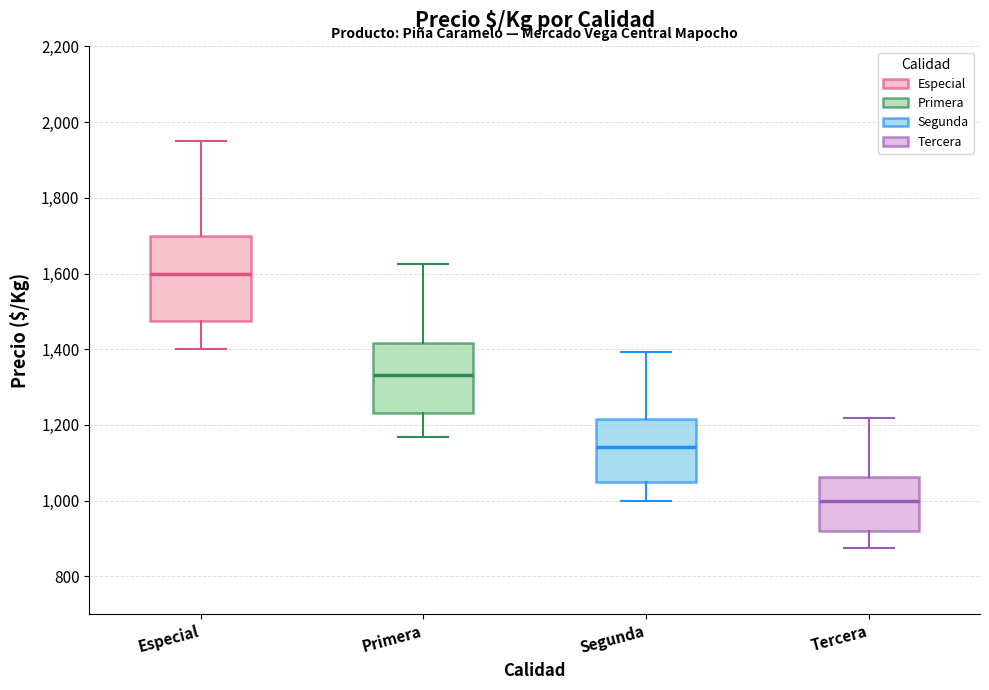

Where is the upper edge of the box for Primera on the y-axis? The values are not printed on the chart, so give them approximately, as read against the axis.

1420